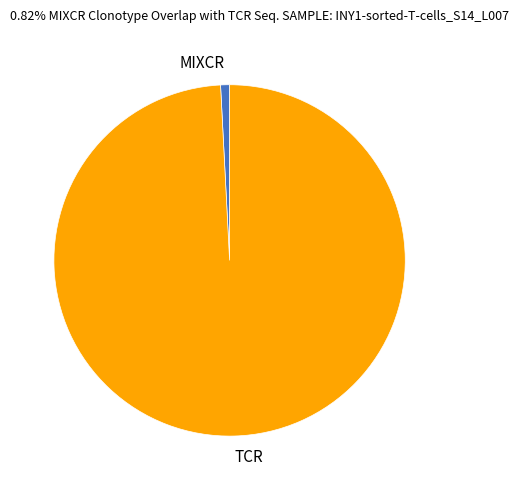

Which slice is the smallest?

MIXCR